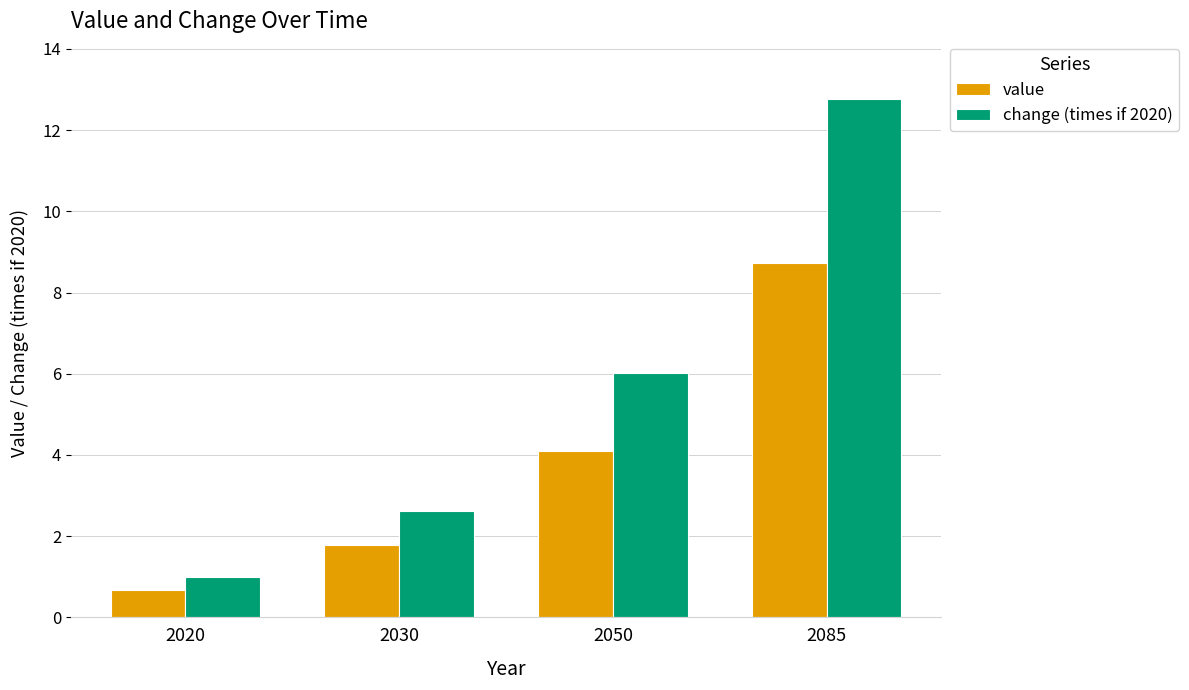

Reading right to left, what are all the values shown in this chart?

value: 2085=8.7	2050=4.1	2030=1.8	2020=0.7
change (times if 2020): 2085=12.8	2050=6.0	2030=2.6	2020=1.0